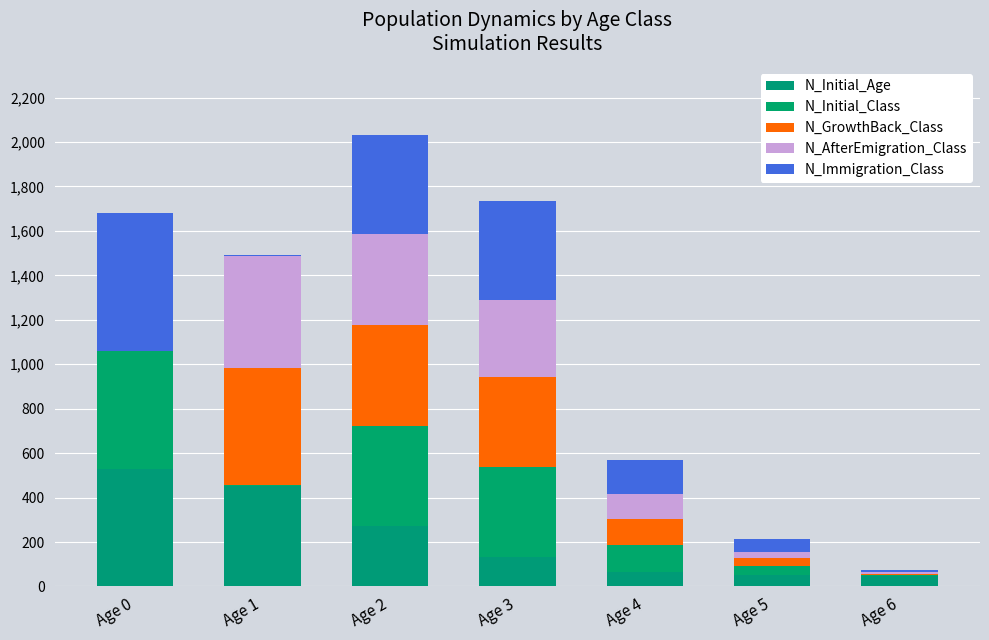

True or false: N_Initial_Class has a value of 119 at Age 4.

True